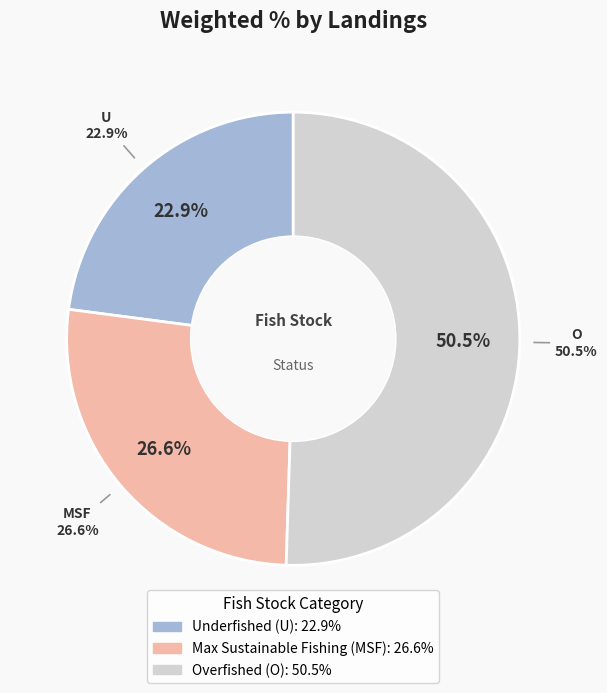

Which slice is the largest?

O (%)